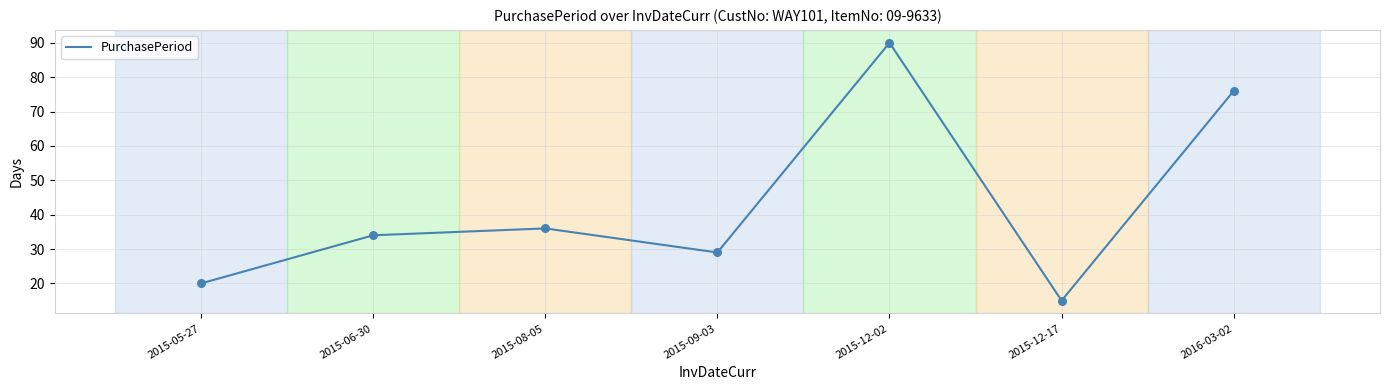

Approximately how many times larger is the value at 2016-03-02 compared to 2015-06-30?

2.2